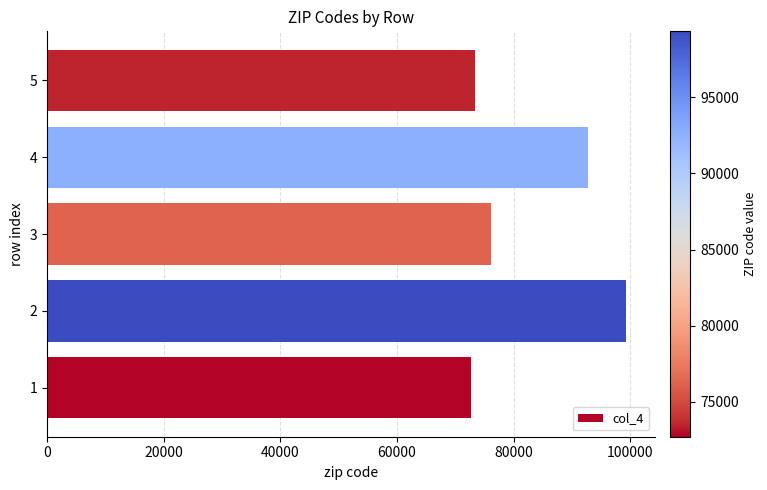

How many bars are there in total?

5